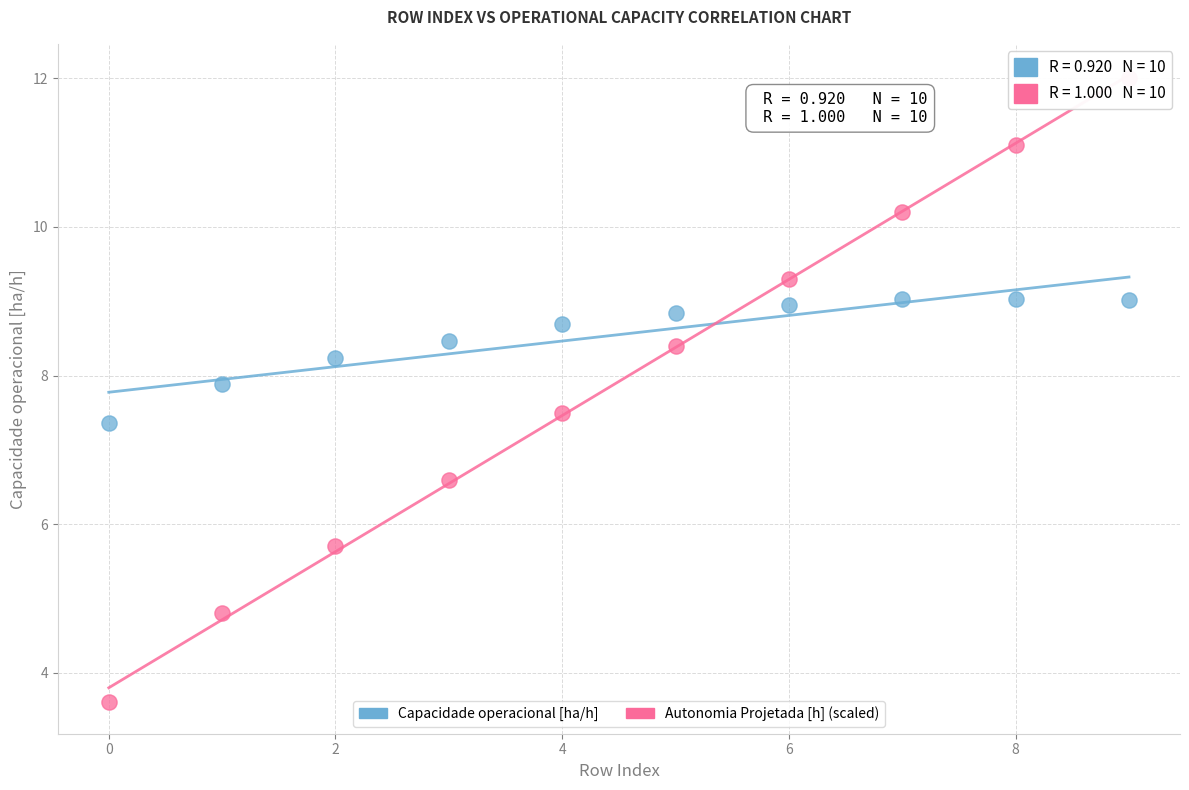

Across all data points, what is the range of Y values (max minus min)?

8.4